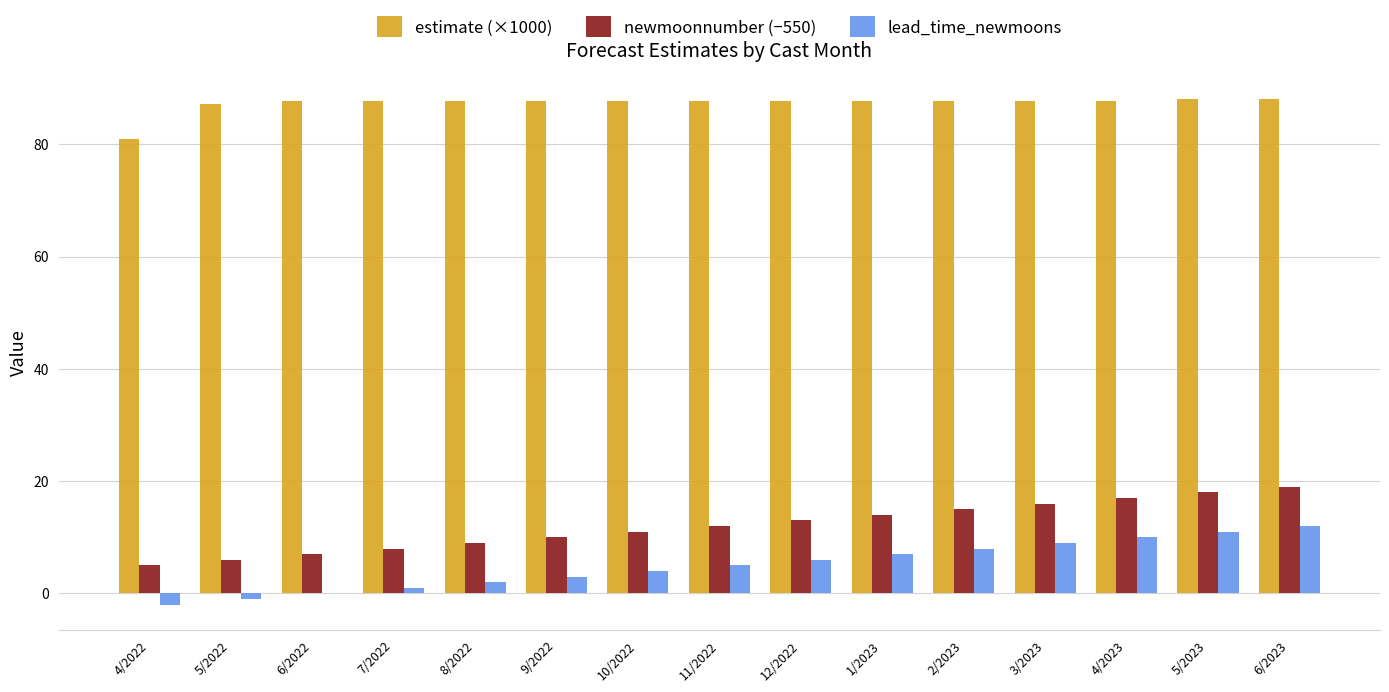

What is the maximum value shown in the chart?

88.1